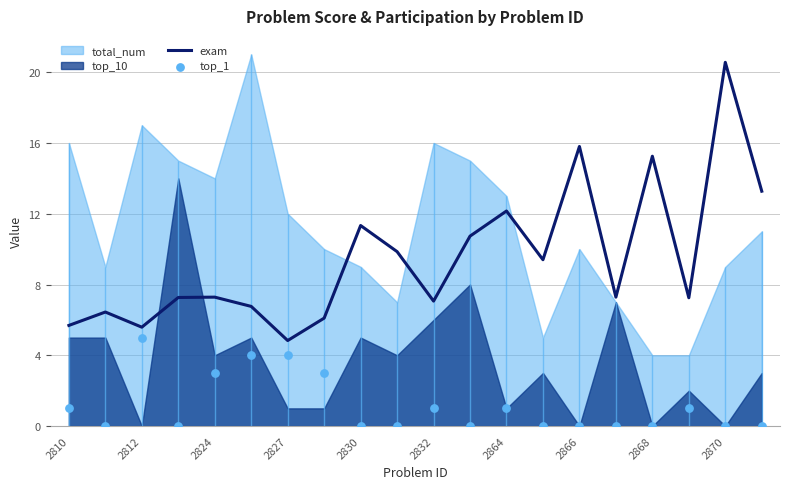

Which series has the largest total across all categories?

exam